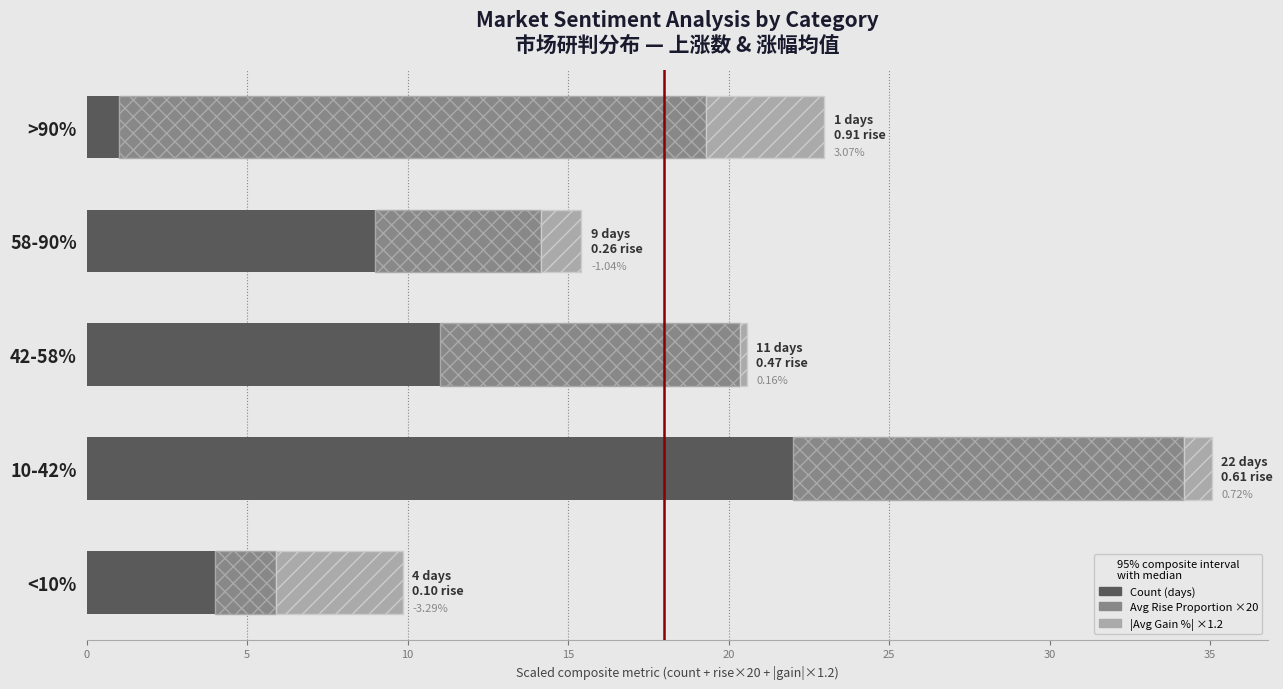

At which category is the sum across all series the highest?

10-42%